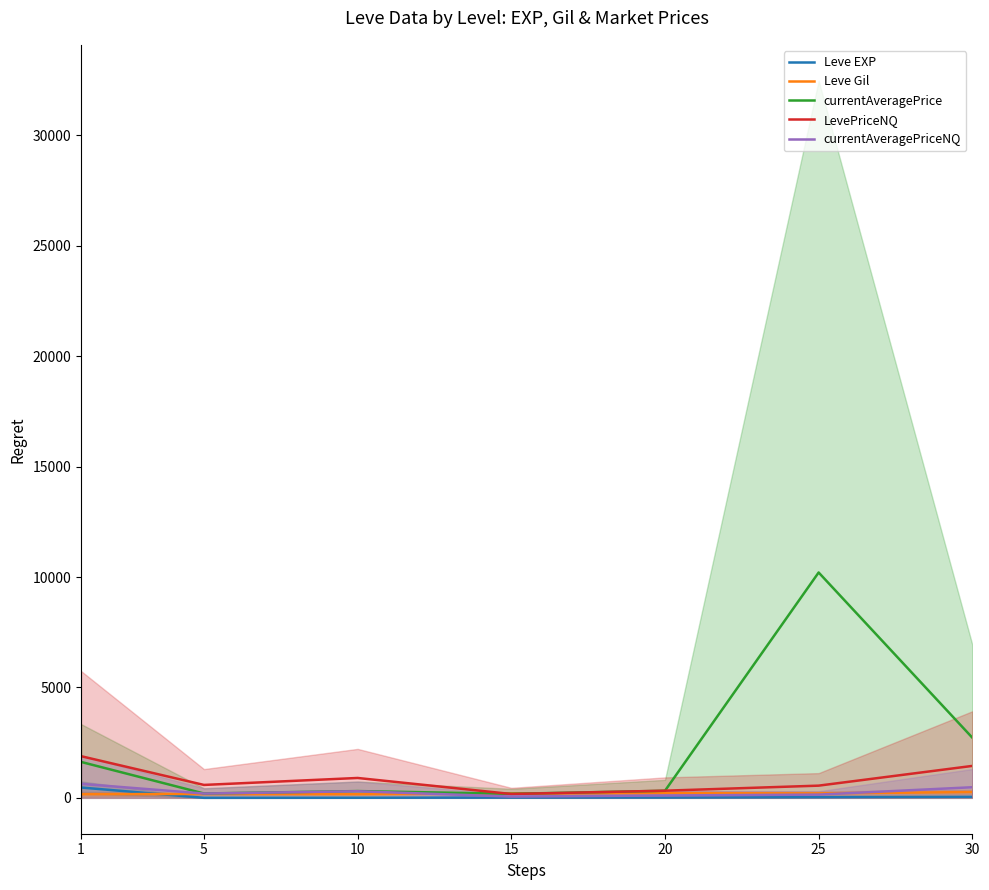

Between 1 and 10, which series saw the biggest shift?

currentAveragePrice